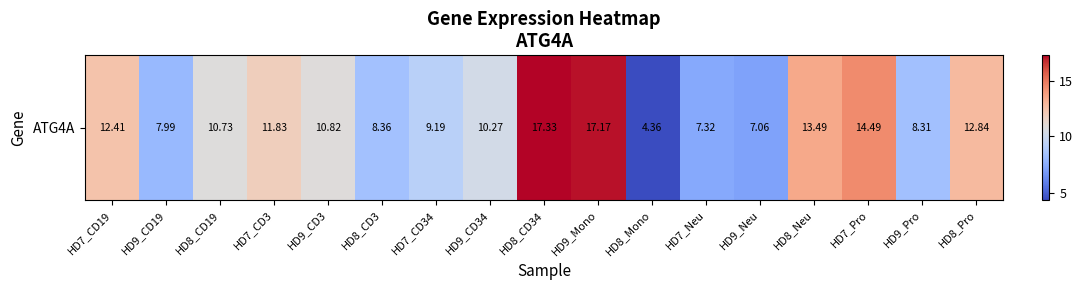

The value at HD7_CD34 is 9.2. True or false?

True